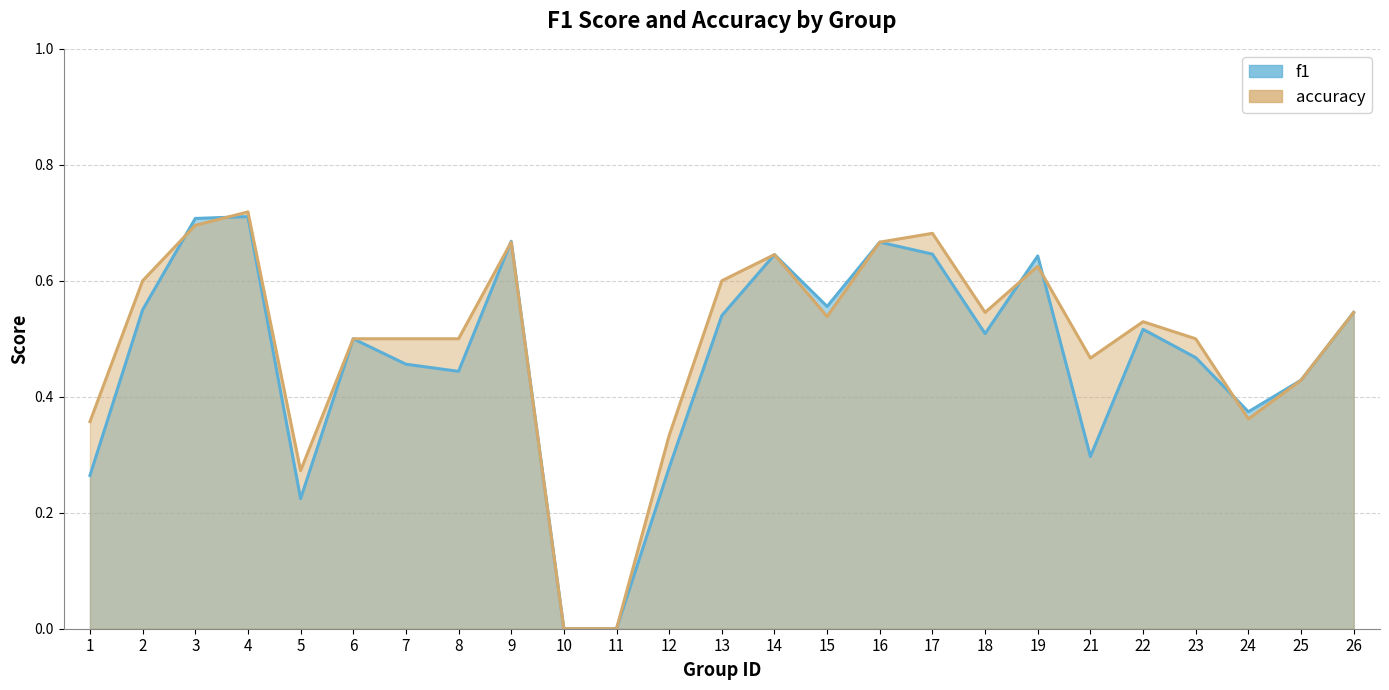

Which series has the largest range (max minus min)?

accuracy